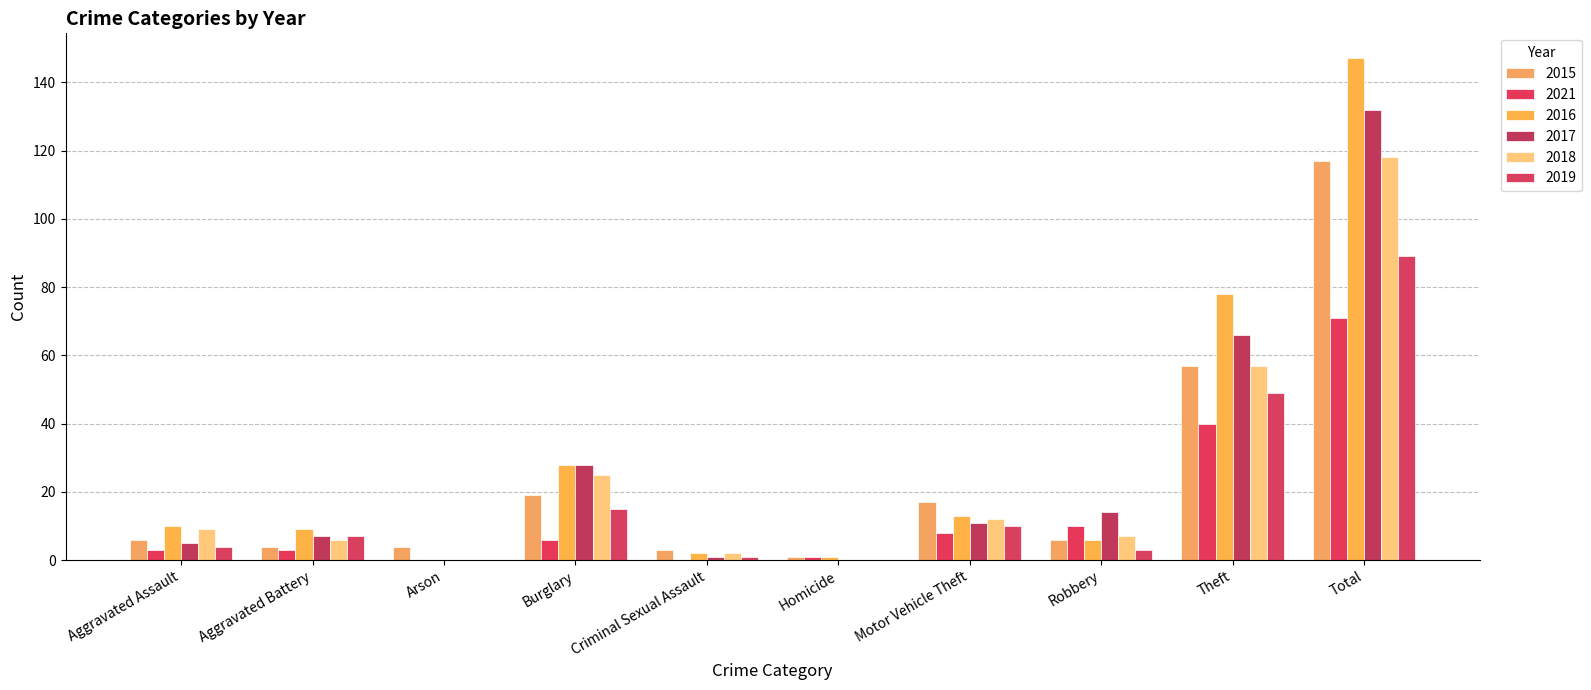

At which label is 2018 closest to 59?

Theft